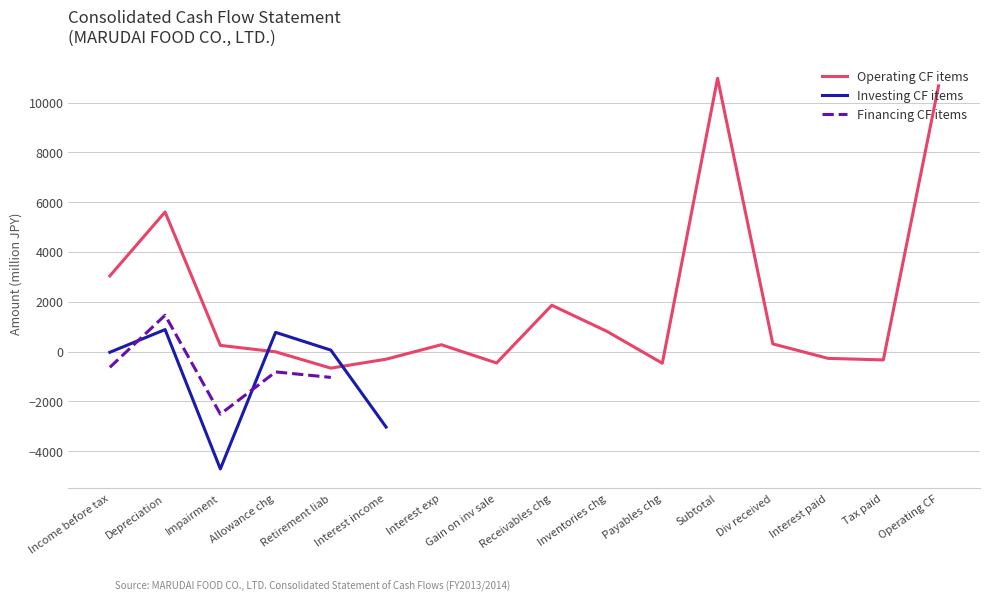

Is it true that Financing CF equals 2253 at 26?

False